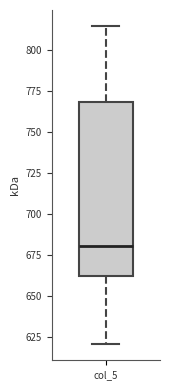

Where does the lower whisker of the box for col_5 end on the y-axis? The values are not printed on the chart, so give them approximately, as read against the axis.

620